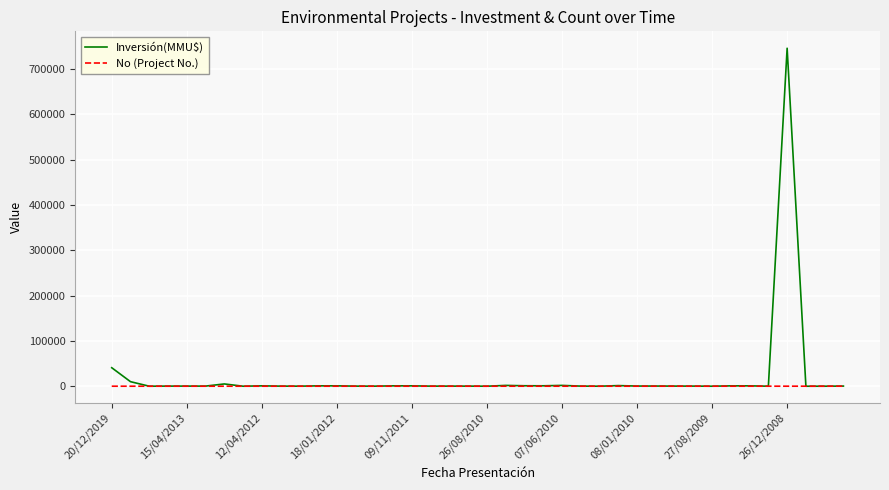

Rank the series by their maximum value, from highest to lowest.

Inversión(MMU$), No (Project No.)